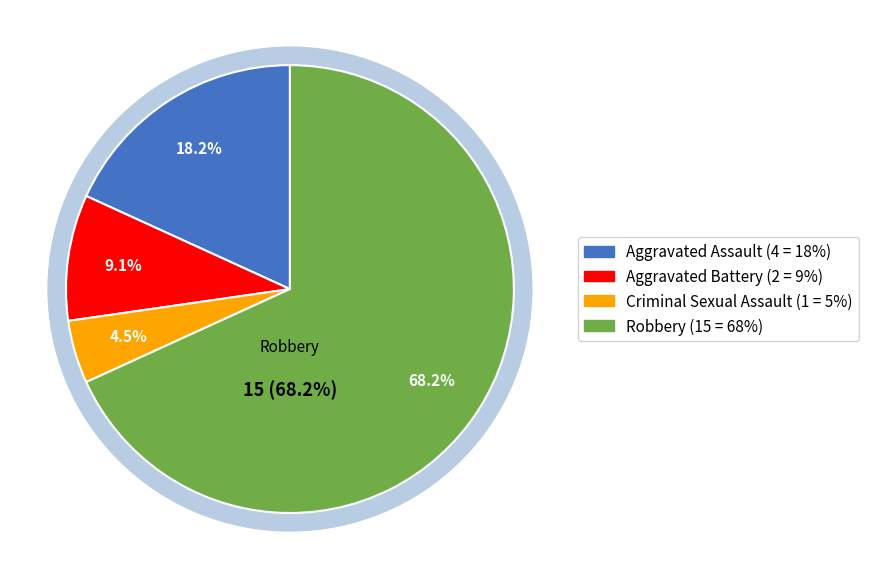

To the nearest percent, what is the combined percentage of Robbery and Criminal Sexual Assault?

73%